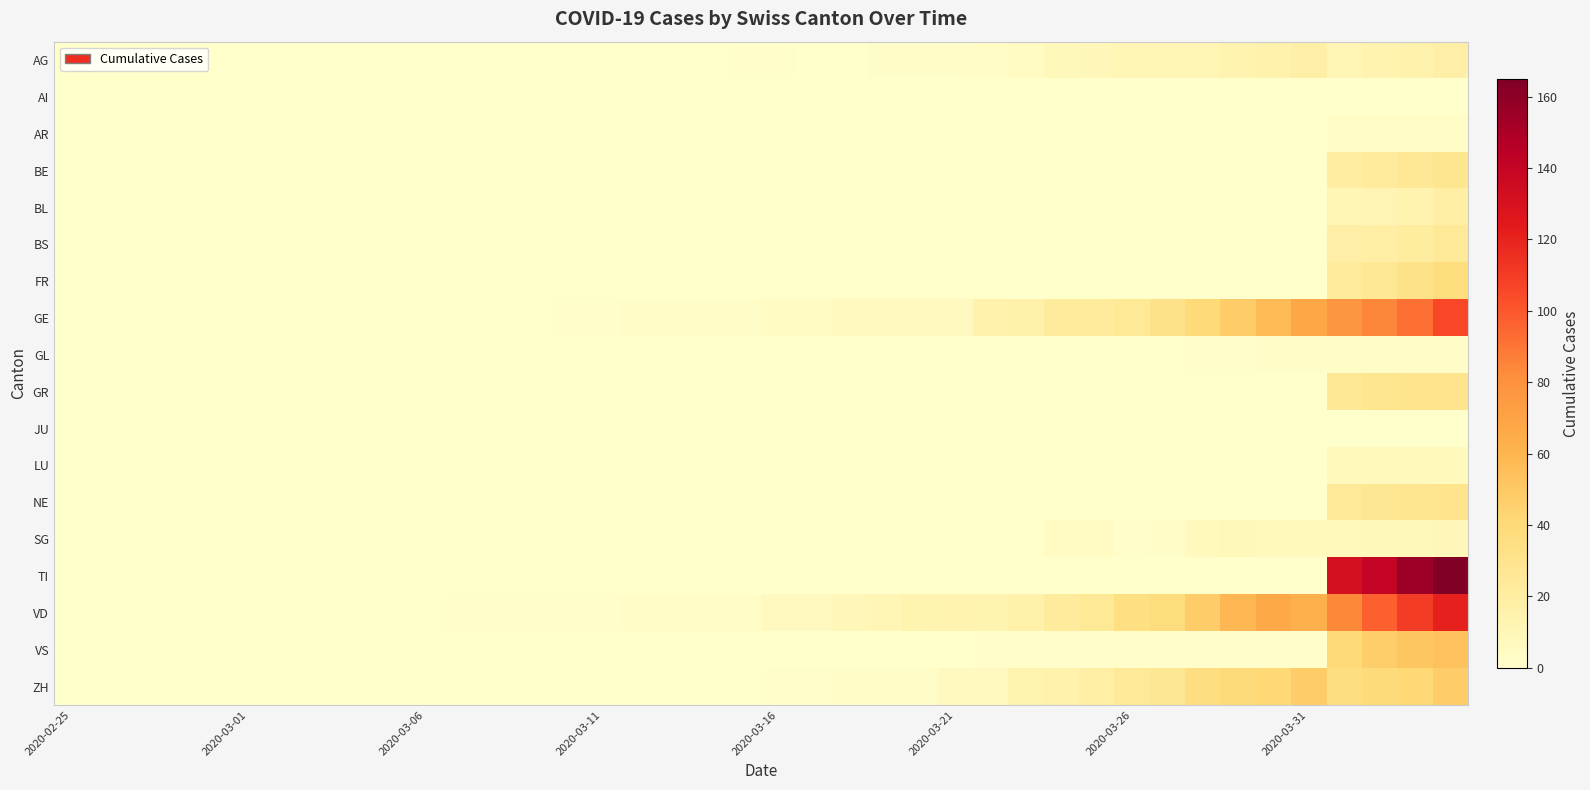

Reading left to right, extract all data points from this chart.

AG: 0	0	0	0	0	0	0	0	0	0	0	0	0	0	0	0	0	0	0	1	1	0	0	2	2	2	3	5	8	9	11	11	11	14	15	18	11	14	15	18
AI: 0	0	0	0	0	0	0	0	0	0	0	0	0	0	0	0	0	0	0	0	0	0	0	0	0	0	0	0	0	0	0	0	0	0	0	0	0	0	0	0
AR: 0	0	0	0	0	0	0	0	0	0	0	0	0	0	0	0	0	0	0	0	0	0	0	0	0	0	0	0	0	0	0	0	0	0	0	0	3	3	3	3
BE: 0	0	0	0	0	0	0	0	0	0	0	0	0	0	0	0	0	0	0	0	0	0	0	0	0	0	0	0	0	0	0	0	0	0	0	0	20	23	26	28
BL: 0	0	0	0	0	0	0	0	0	0	0	0	0	0	0	0	0	0	0	0	0	0	0	0	0	0	0	0	0	0	0	0	0	0	0	0	11	12	14	19
BS: 0	0	0	0	0	0	0	0	0	0	0	0	0	0	0	0	0	0	0	0	0	0	0	0	0	0	0	0	0	0	0	0	0	0	0	0	18	19	21	24
FR: 0	0	0	0	0	0	0	0	0	0	0	0	0	0	0	0	0	0	0	0	0	0	0	0	0	0	0	0	0	0	0	0	0	0	0	0	23	26	31	37
GE: 0	0	0	0	0	0	0	0	0	0	0	0	0	0	1	1	2	2	2	2	4	5	6	6	6	6	15	16	23	23	25	32	40	48	58	68	77	85	92	106
GL: 0	0	0	0	0	0	0	0	0	0	0	0	0	0	0	0	0	0	0	0	0	0	0	0	0	0	0	0	0	0	0	0	1	1	2	2	2	2	2	2
GR: 0	0	0	0	0	0	0	0	0	0	0	0	0	0	0	0	0	0	0	0	0	0	0	0	0	0	0	0	0	0	0	0	0	0	0	0	26	28	30	30
JU: 0	0	0	0	0	0	0	0	0	0	0	0	0	0	0	0	0	0	0	0	0	0	0	0	0	0	0	0	0	0	0	0	0	0	0	0	0	0	0	0
LU: 0	0	0	0	0	0	0	0	0	0	0	0	0	0	0	0	0	0	0	0	0	0	0	0	0	0	0	0	0	0	0	0	0	0	0	0	7	7	7	7
NE: 0	0	0	0	0	0	0	0	0	0	0	0	0	0	0	0	0	0	0	0	0	0	0	0	0	0	0	0	0	0	0	0	0	0	0	0	24	27	28	30
SG: 0	0	0	0	0	0	0	0	0	0	0	0	0	0	0	0	0	0	0	0	0	0	0	0	0	0	0	0	5	5	1	2	7	8	7	7	7	8	8	9
TI: 0	0	0	0	0	0	0	0	0	0	0	0	0	0	0	0	0	0	0	0	0	0	0	0	0	0	0	0	0	0	0	0	0	0	0	0	132	141	155	165
VD: 0	0	0	0	0	0	0	0	0	0	0	1	1	1	1	1	3	3	3	3	6	6	9	11	13	14	13	16	23	25	35	37	48	59	67	63	84	97	110	121
VS: 0	0	0	0	0	0	0	0	0	0	0	0	0	0	0	0	0	0	0	0	0	0	0	0	0	0	1	1	1	1	1	1	1	1	1	1	40	47	51	53
ZH: 0	0	0	0	0	0	0	0	0	0	0	0	0	0	0	0	0	0	0	0	1	1	2	2	2	6	6	13	15	19	24	27	36	39	41	48	36	39	41	48